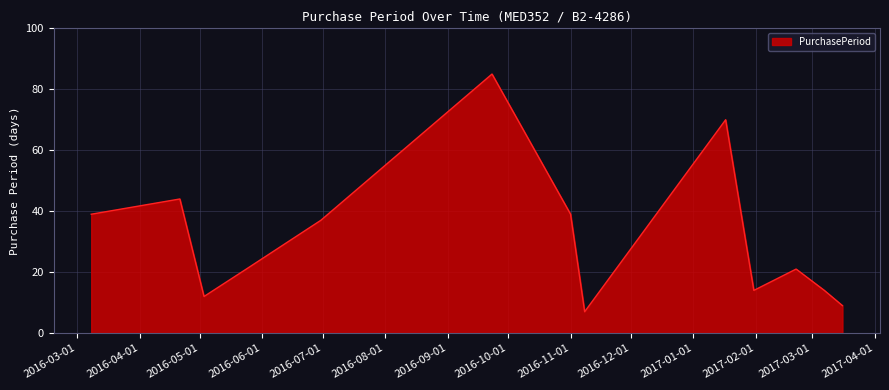

What is the maximum value shown in the chart?

85